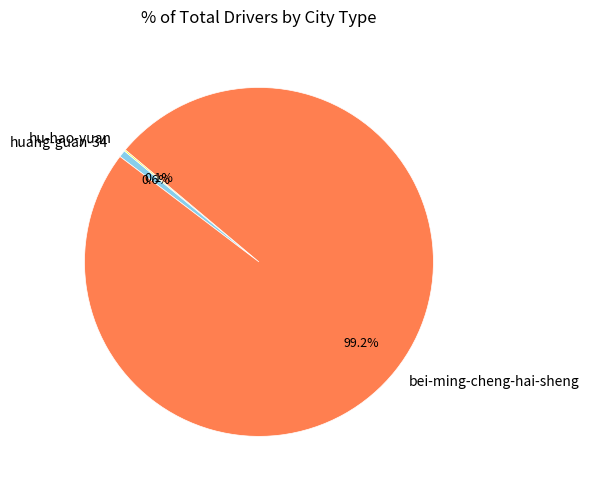

Does bei-ming-cheng-hai-sheng represent more than half of the total?

Yes